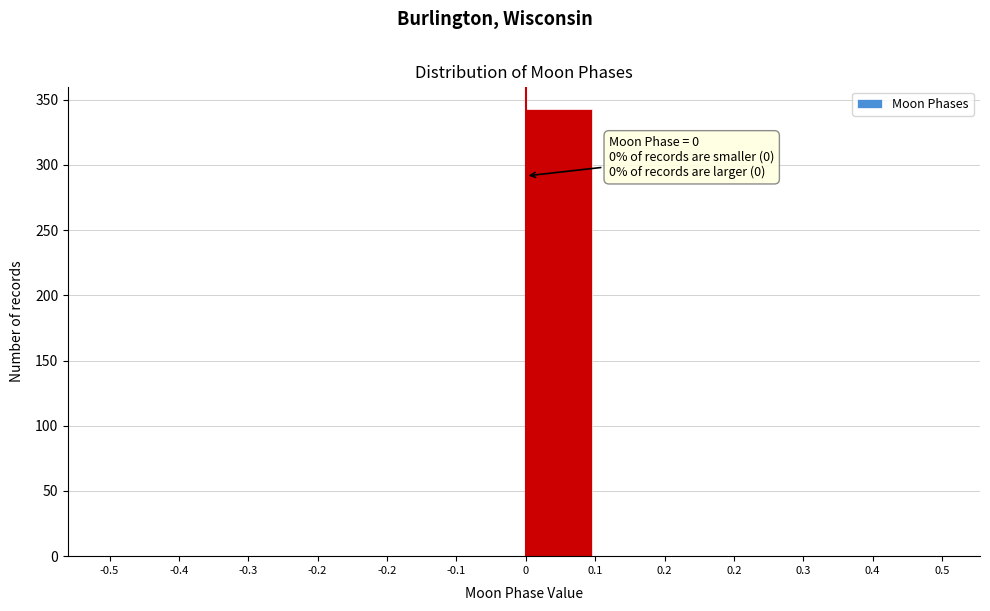

How many series are shown in this chart?

1